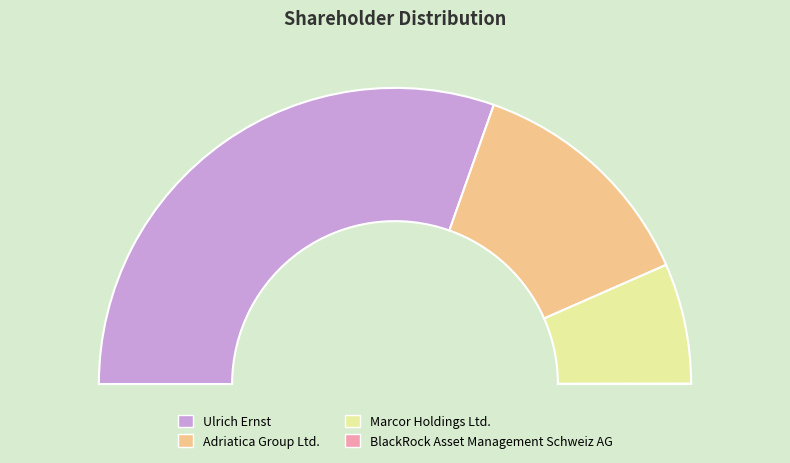

To the nearest percent, what is the difference between the Adriatica Group Ltd. and BlackRock Asset Management Schweiz AG slice percentages?

26%